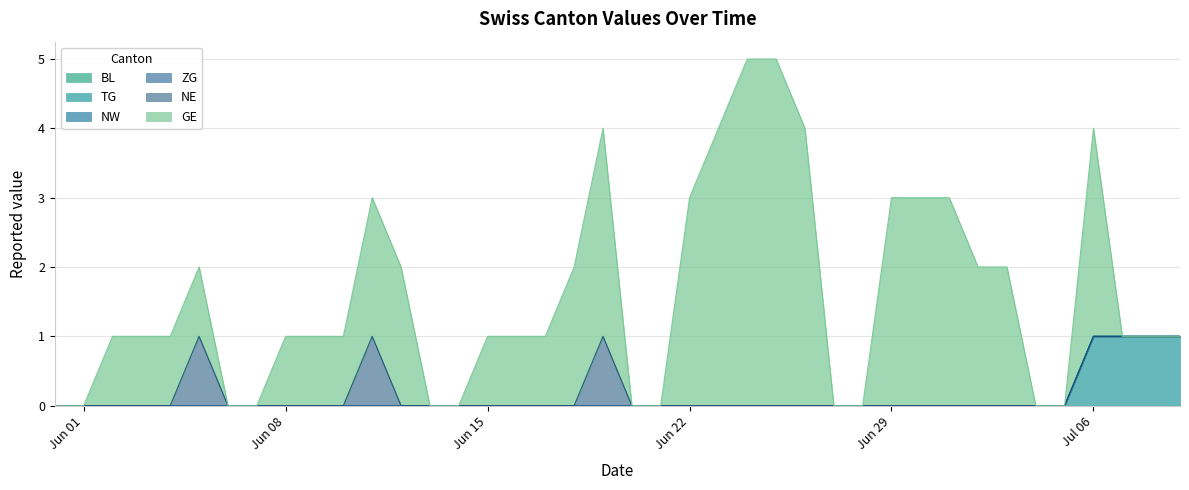

What is the difference between the highest and lowest values at 10?

2